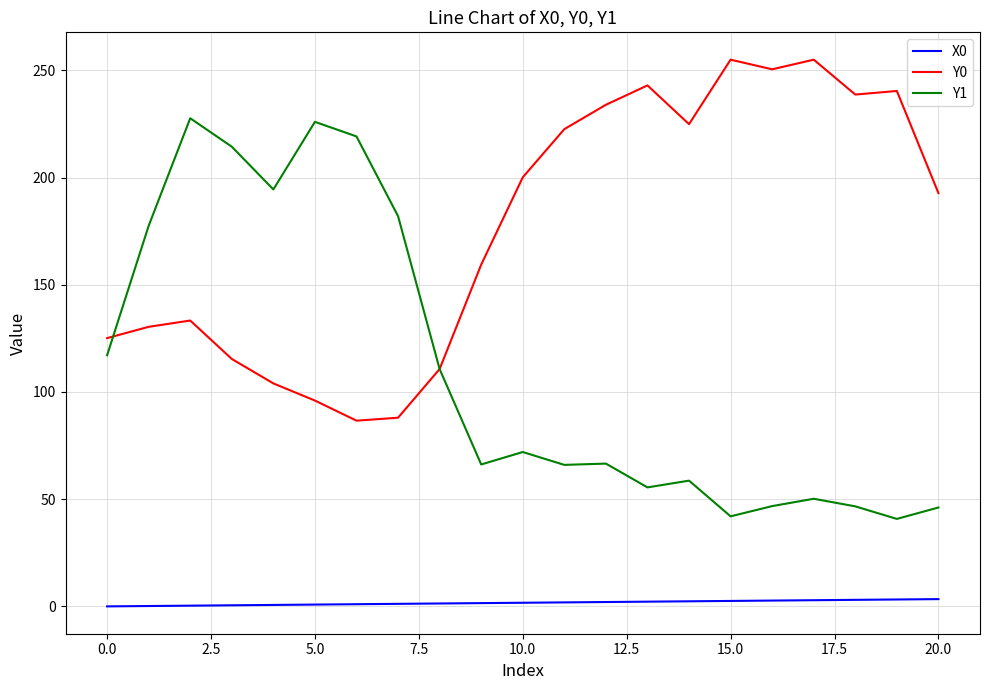

List the series in order of their peak value, lowest first.

X0, Y1, Y0